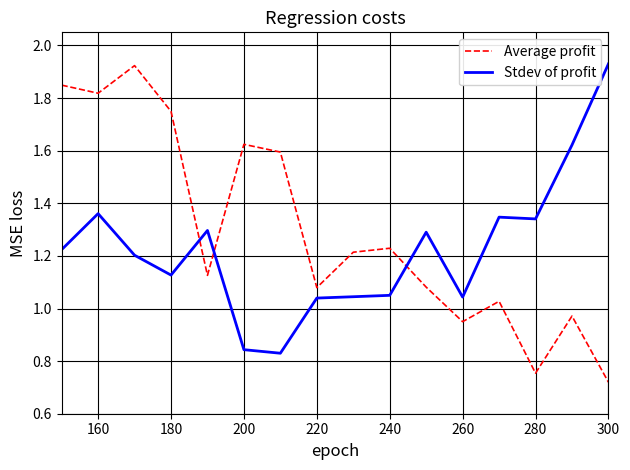

After their last crossing, which series has the higher values: Stdev of profit or Average profit?

Stdev of profit